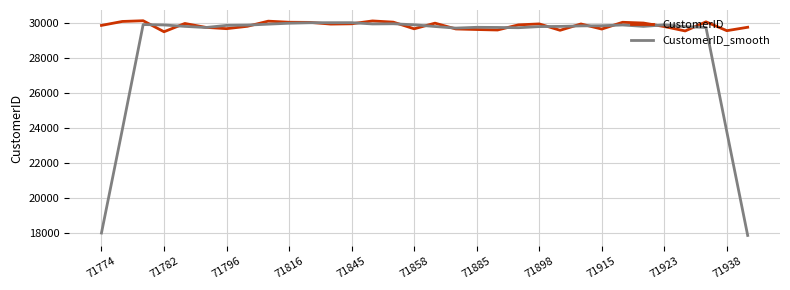

Which series has the largest total across all categories?

CustomerID